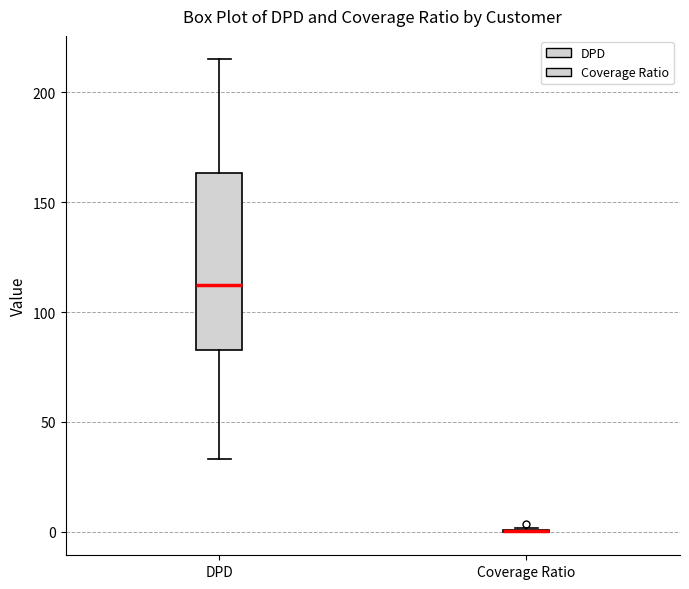

Reading left to right, read every box against the y-axis: the position of its median line, the range the box covers, and the ends of its whiskers. The values are not printed on the chart, so give them approximately, as read against the axis.

DPD: median 115, box 85 to 165, whiskers 35 to 215
Coverage Ratio: box collapsed to a line at 0, whiskers 0 to 0